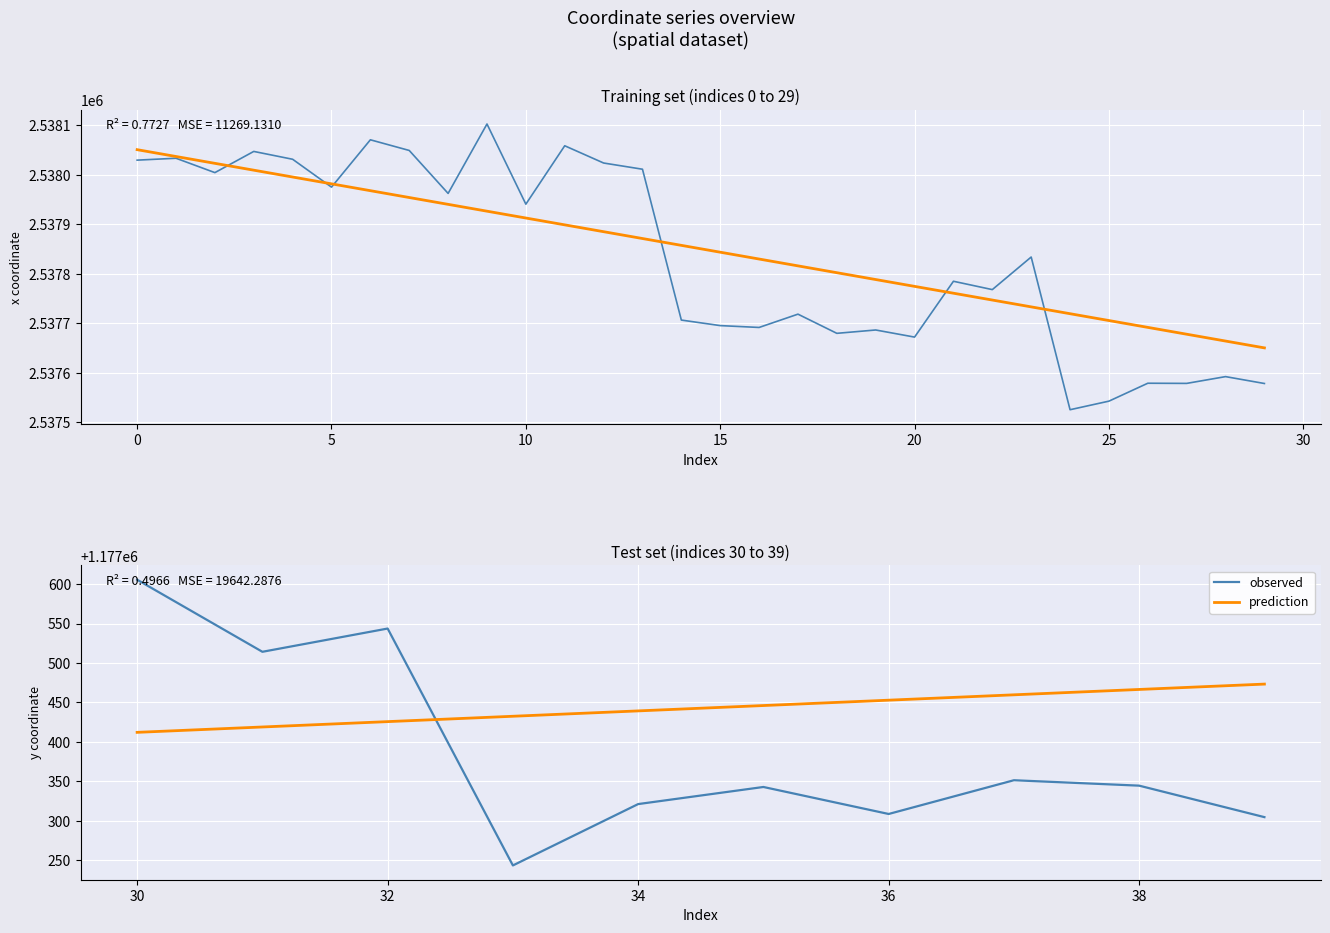

List the series in order of their overall mean, lowest first.

observed, prediction